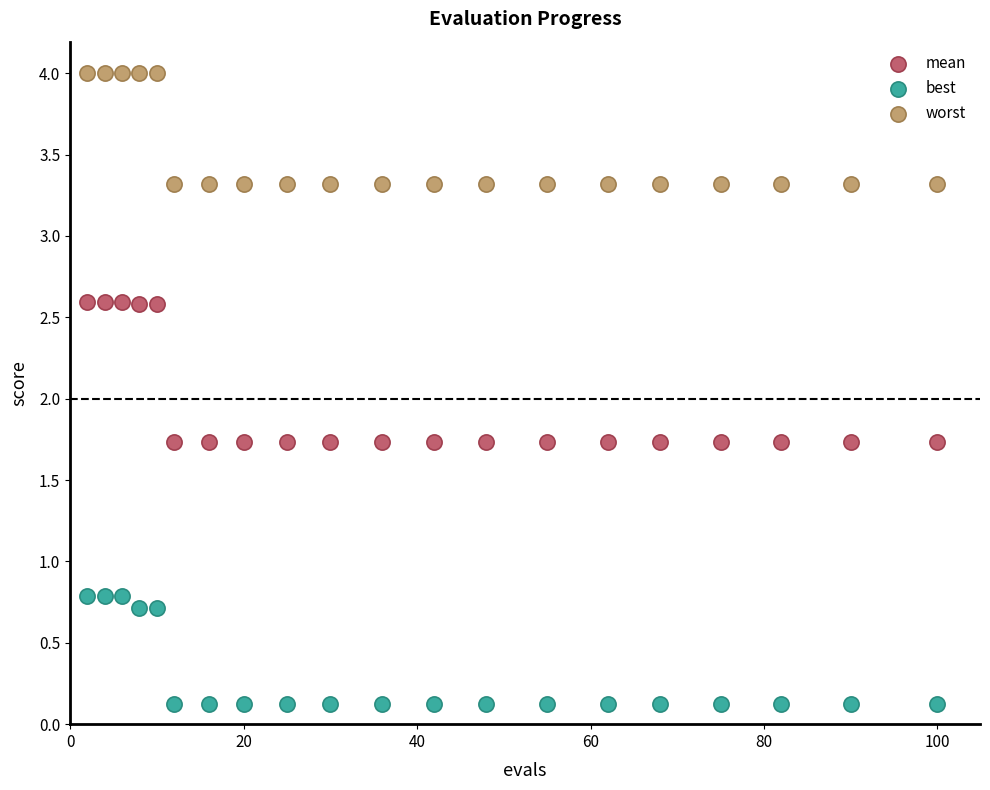

Which series contains the lowest Y value?

best